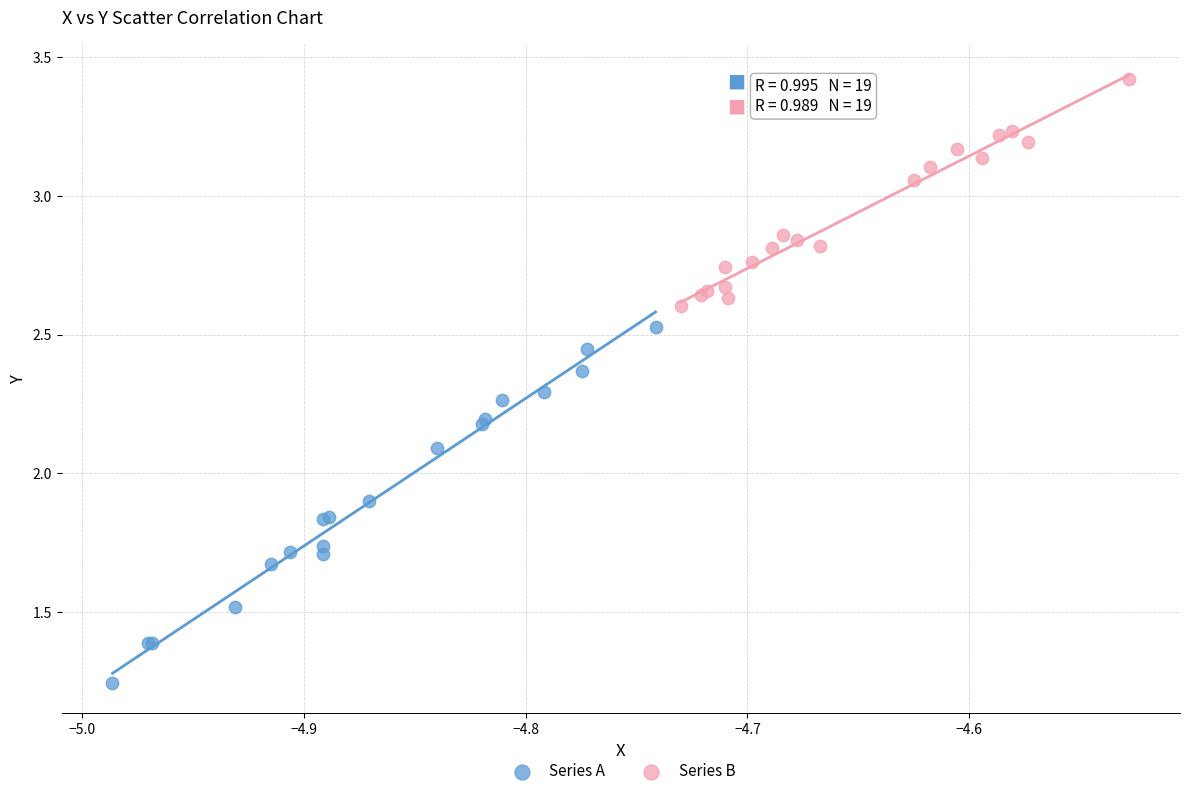

Which series reaches the maximum Y coordinate?

Series B